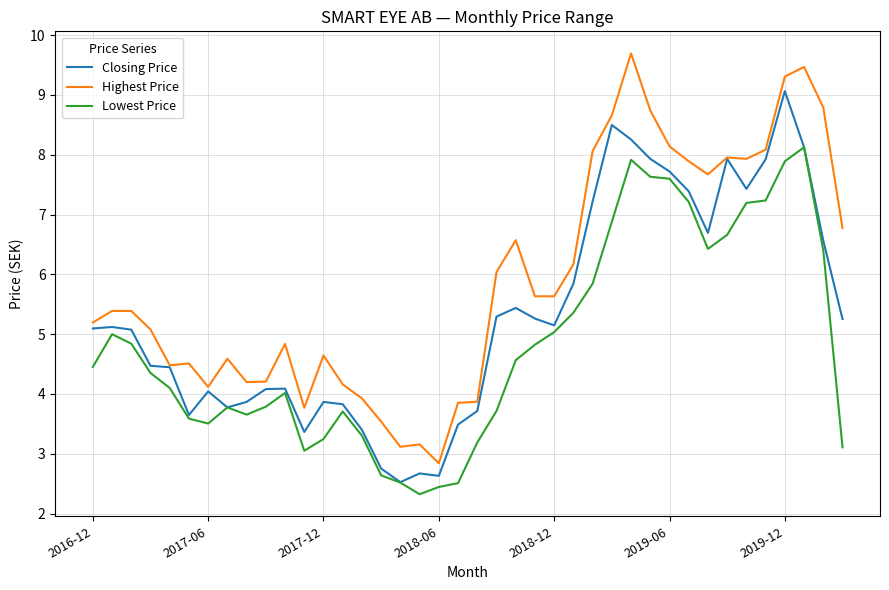

Rank the series by their average value, from lowest to highest.

Lowest Price, Closing Price, Highest Price